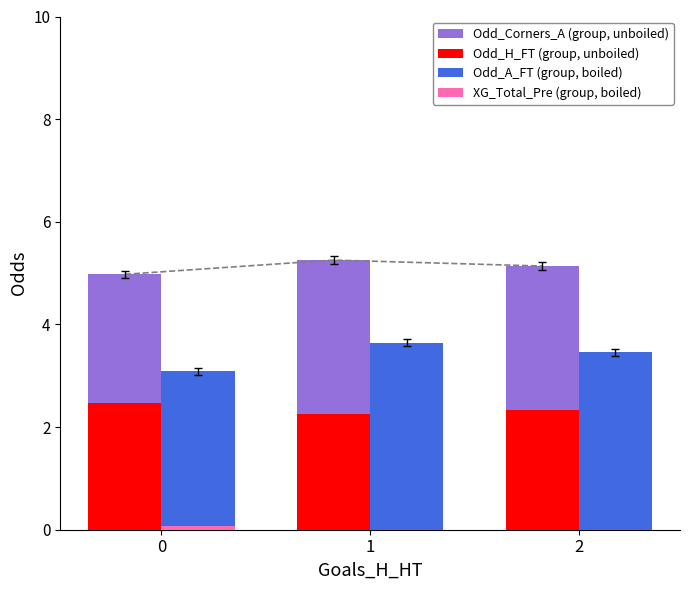

True or false: Odd_A_FT has a value of 3.6 at 1.

True